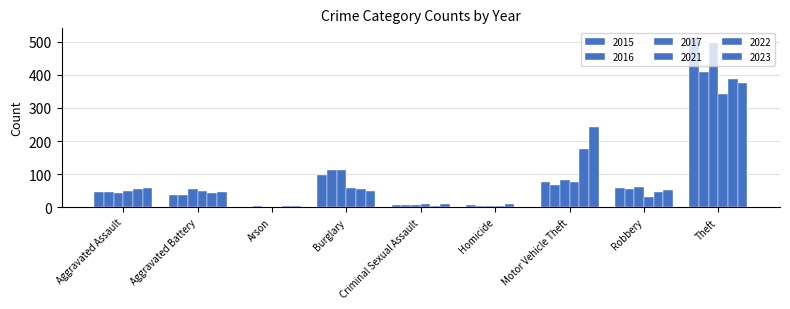

Reading right to left, transcribe all the data shown in this chart.

2015: 515	59	75	6	7	98	1	38	46
2016: 409	54	67	5	7	112	4	37	46
2017: 497	60	82	4	7	114	2	54	44
2021: 341	32	75	4	9	57	1	49	50
2022: 388	46	175	9	5	56	3	42	55
2023: 377	53	243	2	11	48	4	47	59